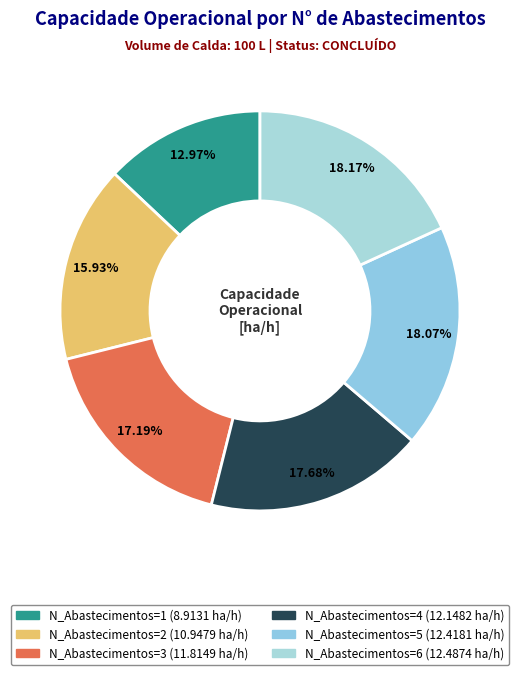

The N_Abastecimentos=5 slice represents 18% of the pie. True or false?

True